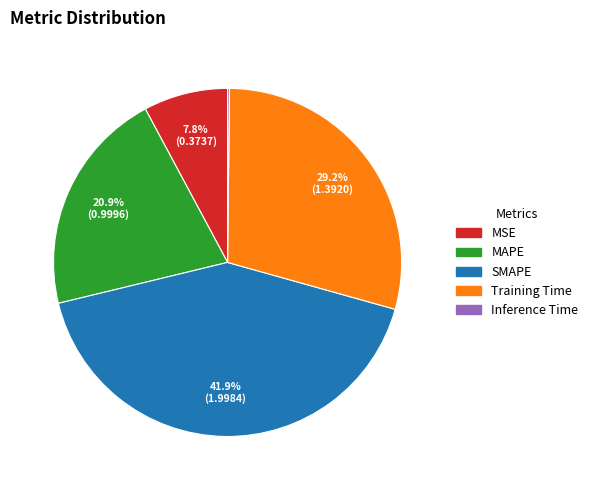

The MAPE slice represents 21% of the pie. True or false?

True